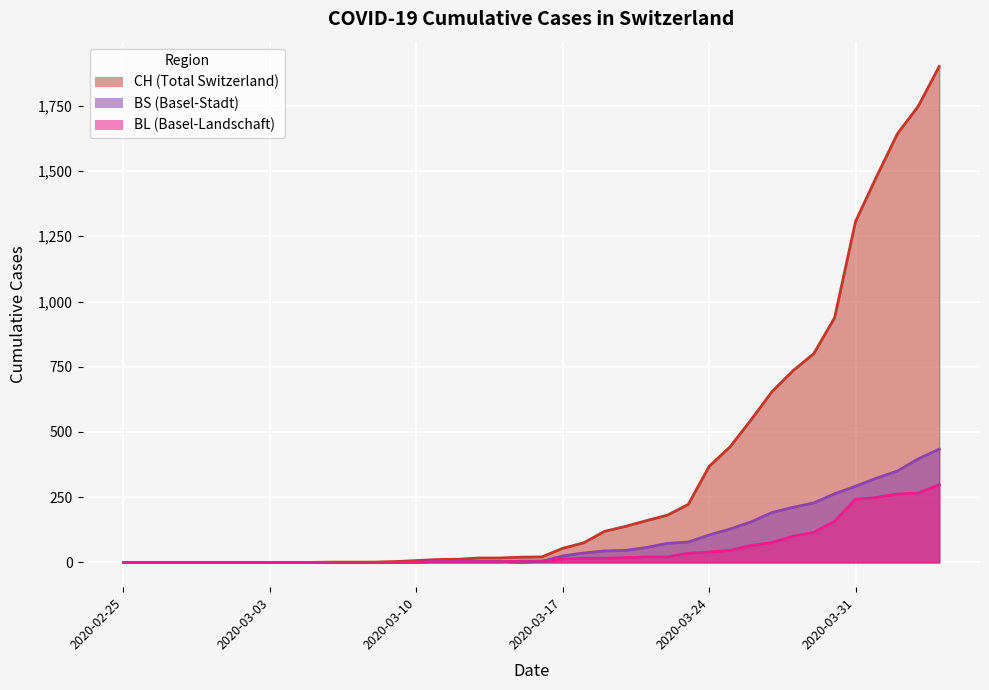

Is the value of BL at 2020-03-09 greater than the value of CH at 2020-02-28?

Yes